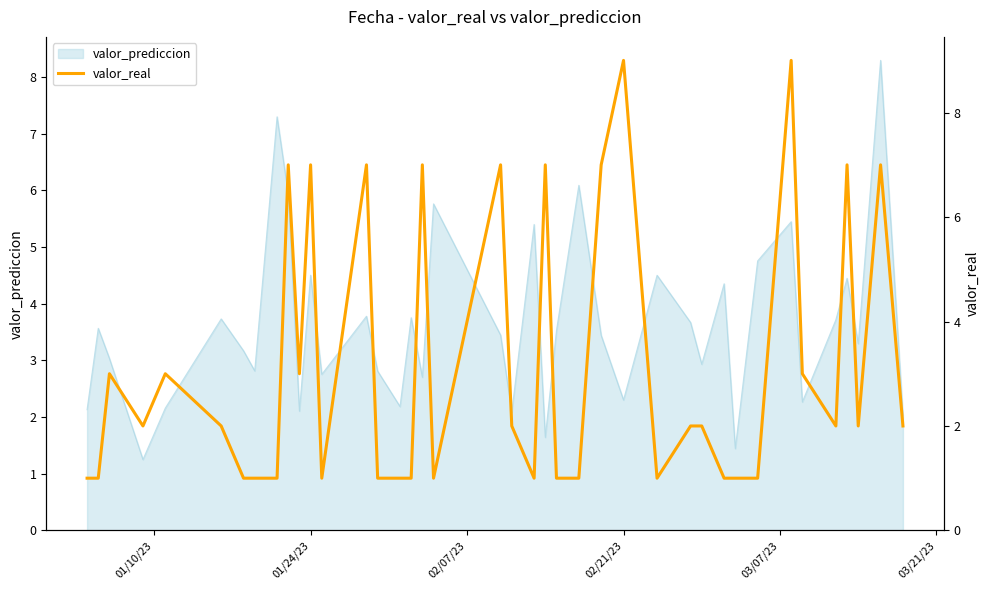

What is the label of the 40th point from the right?

01/10/23